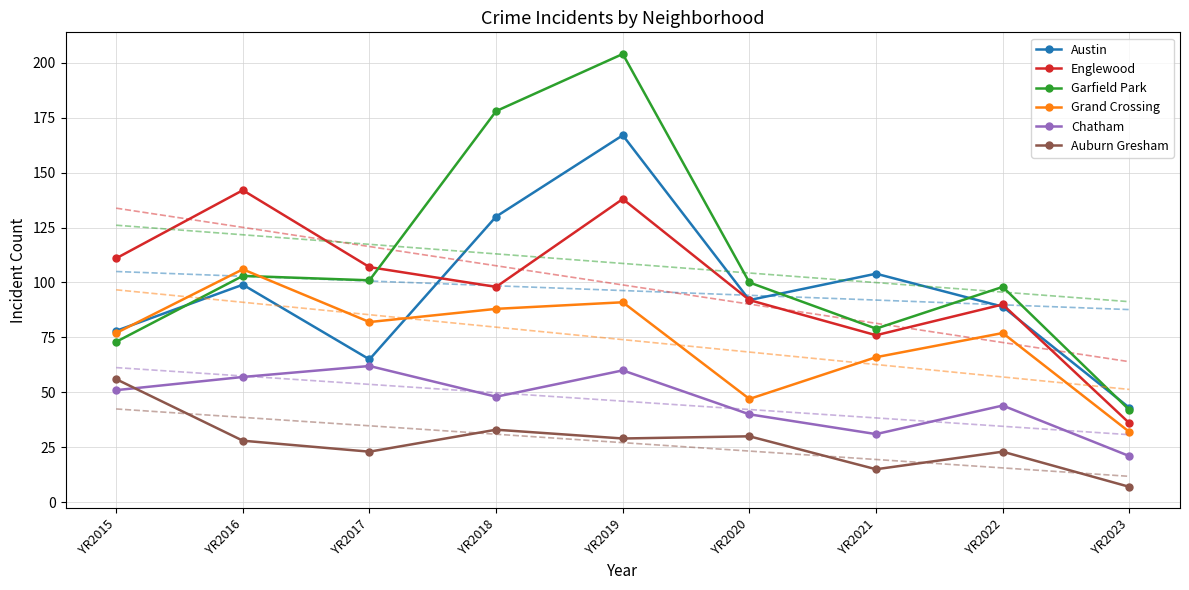

What is the difference between the second highest and minimum values in the Garfield Park series?

136